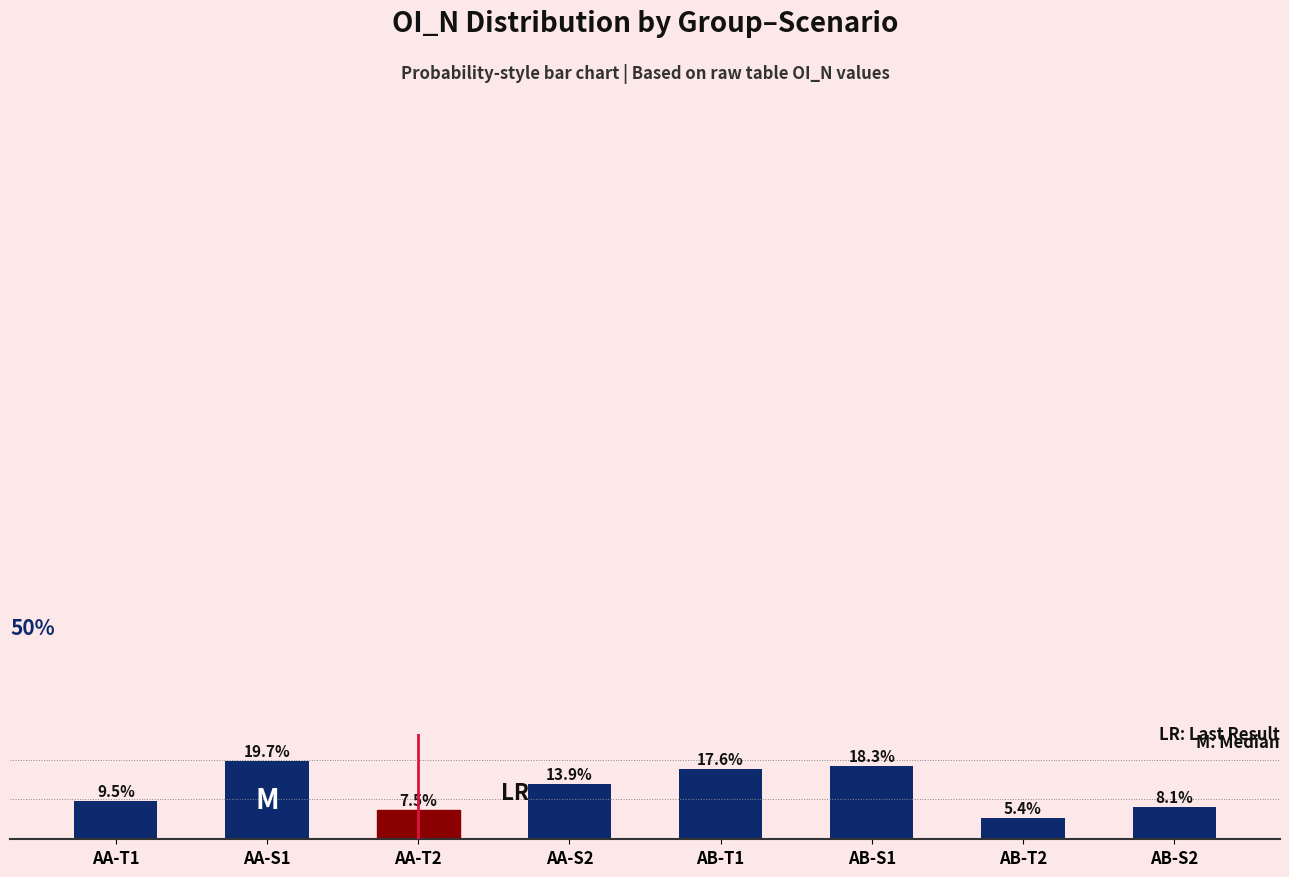

What is the label of the 2nd bar from the right?

AB-T2